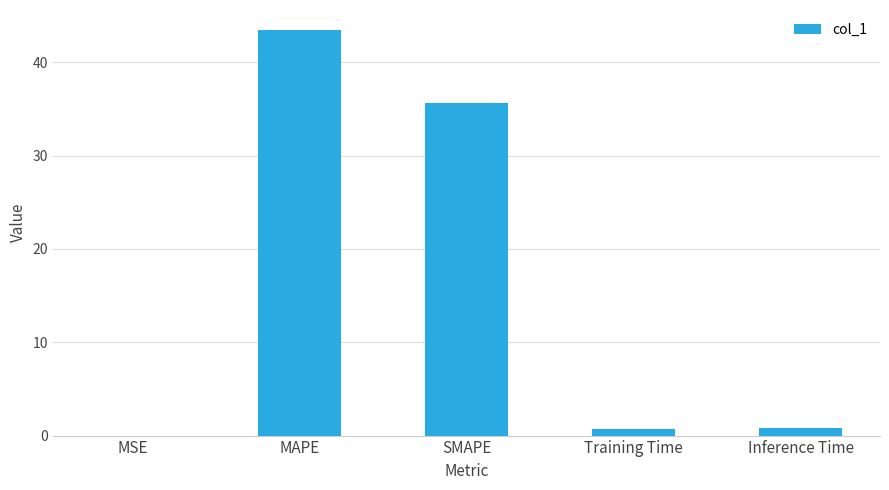

The chart shows a value of 0.8 at Inference Time. True or false?

True